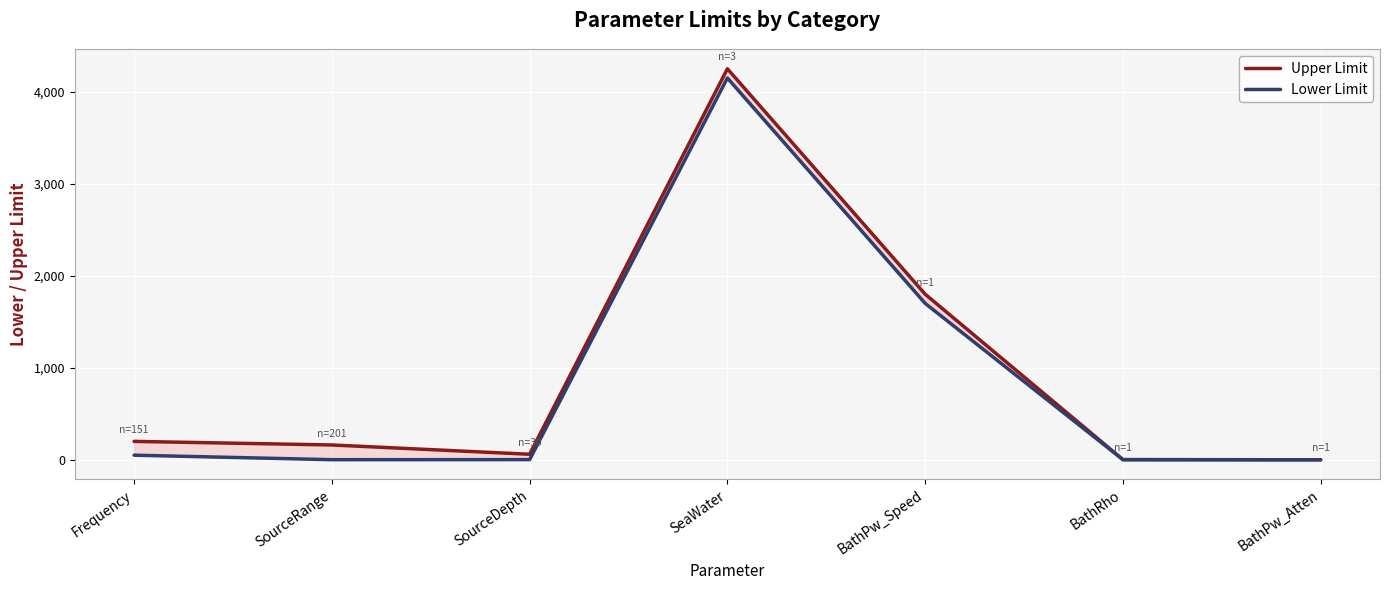

Where is the first local maximum for Upper Limit?

SeaWater